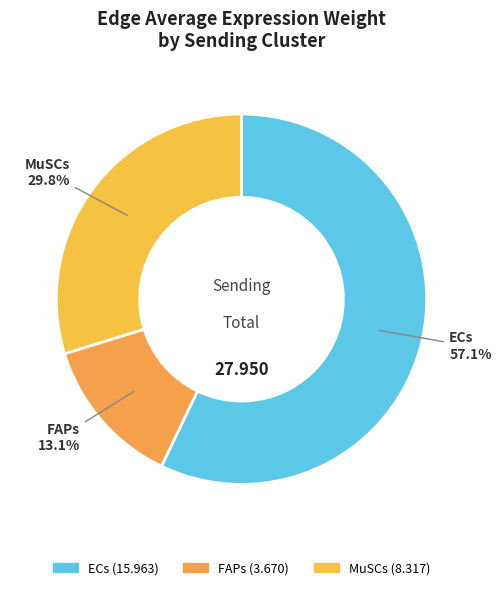

Count the number of slices in the pie.

3